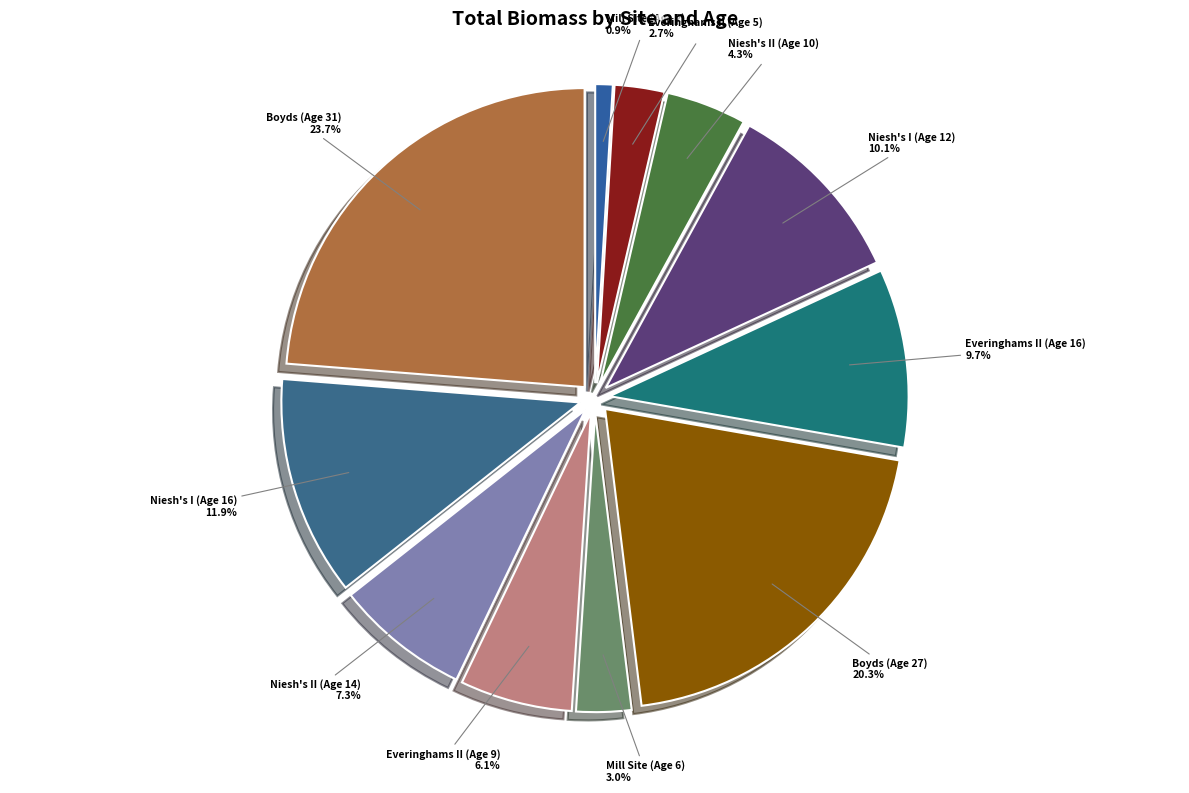

To the nearest percent, what is the difference between the largest and smallest slice percentages?

23%